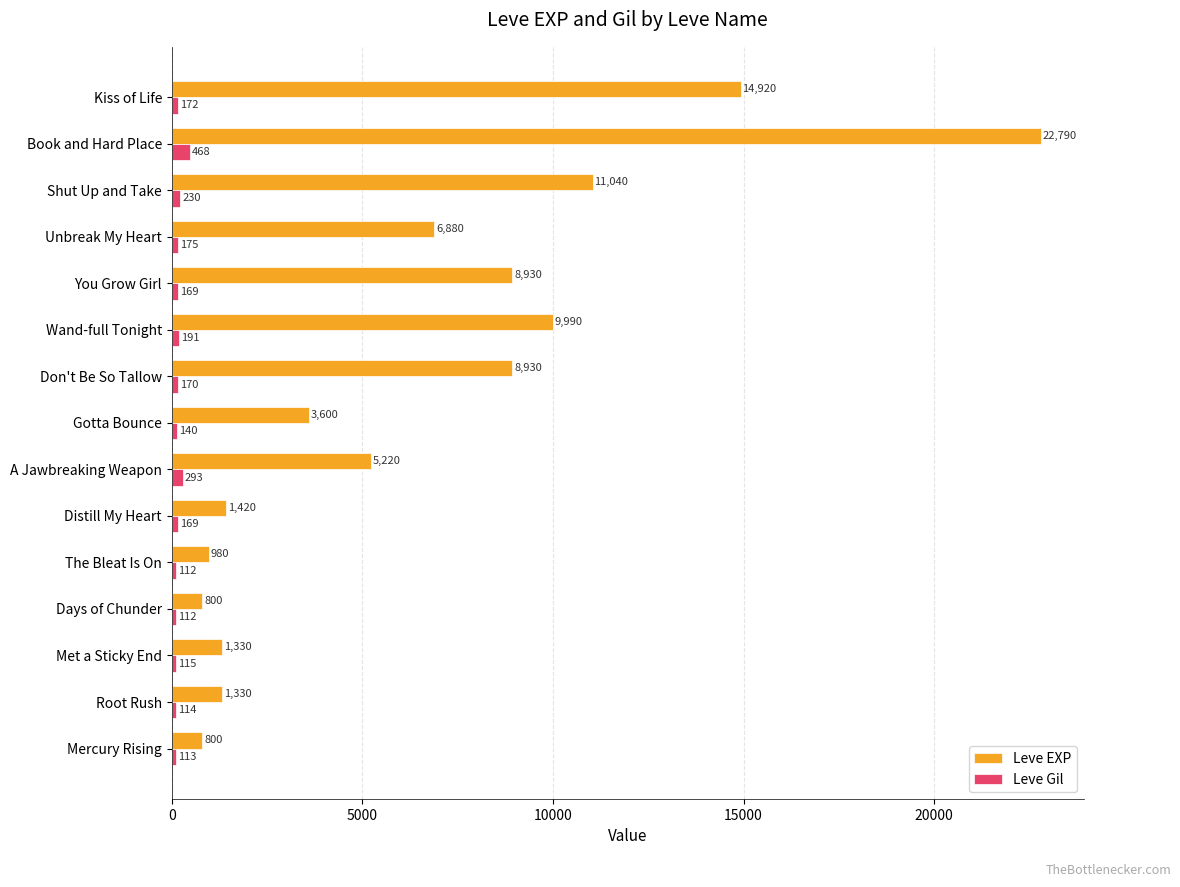

Where is Leve Gil nearest to the value 290?

A Jawbreaking Weapon